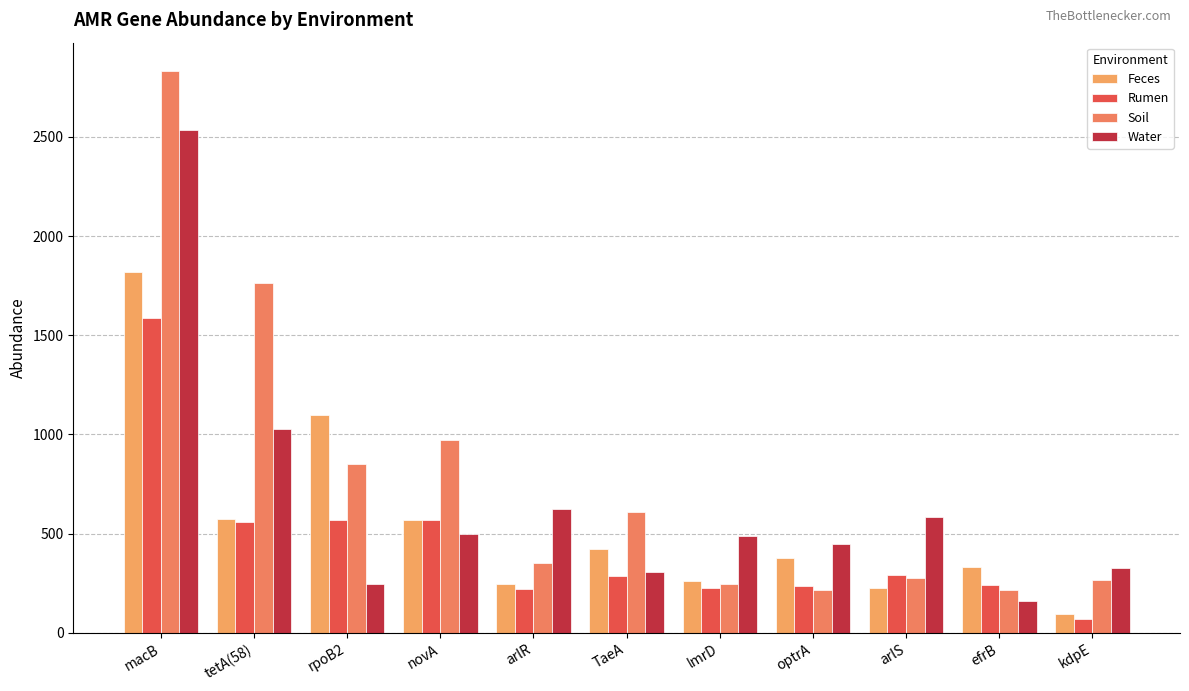

At which category is the sum across all series the highest?

macB